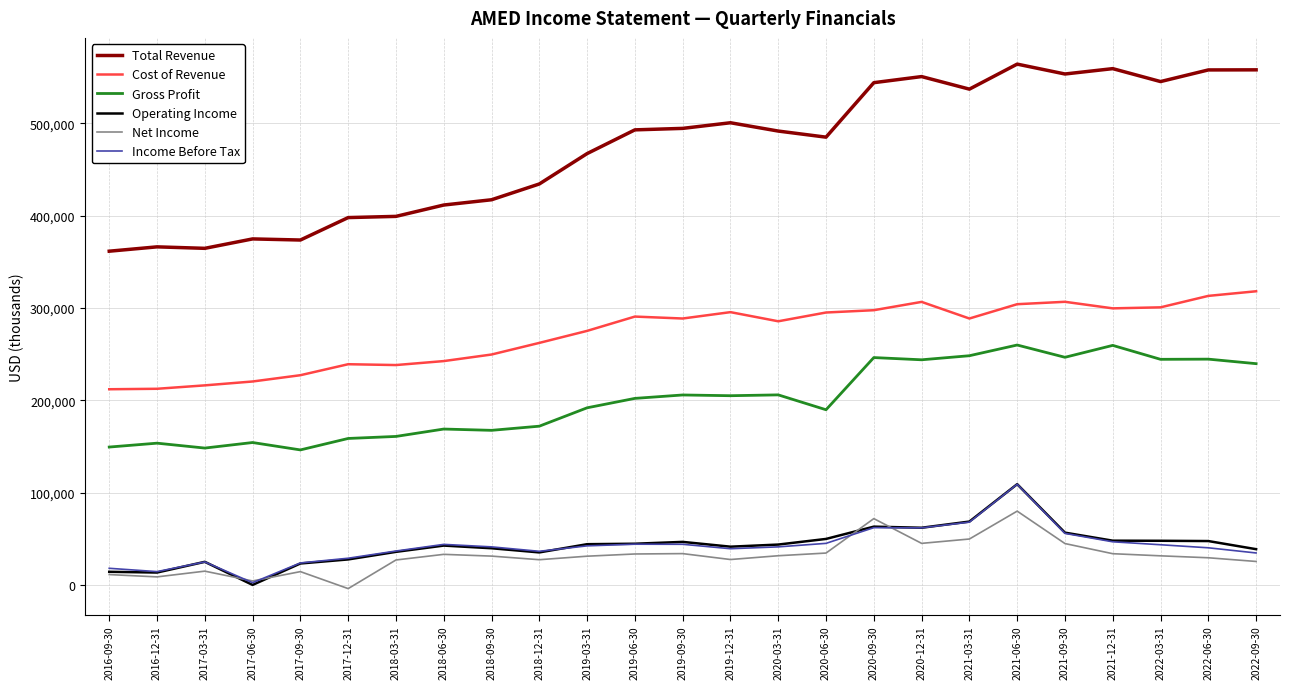

The value of Gross Profit at 2020-06-30 is 189900. True or false?

True